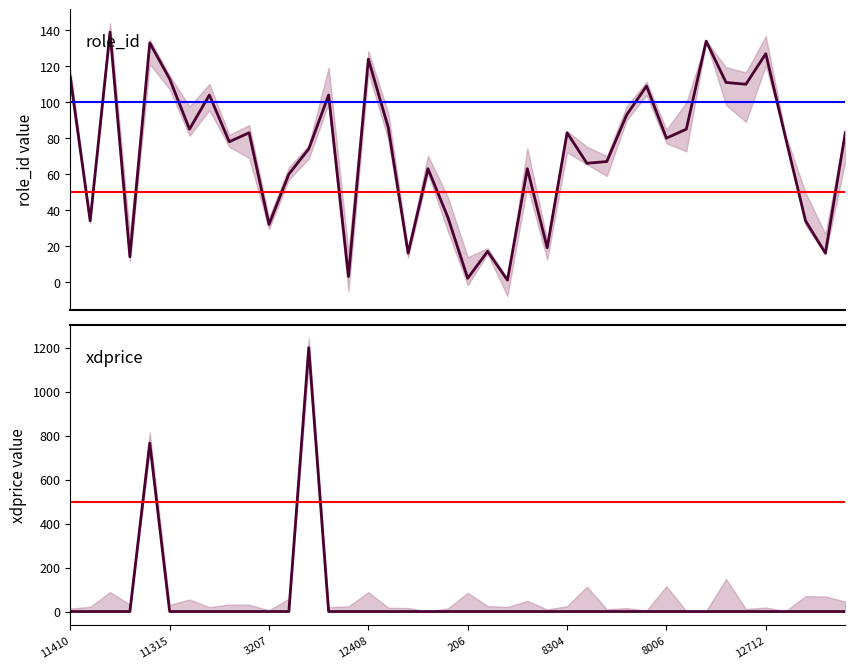

Which has a higher value, 11105 or 305?

11105